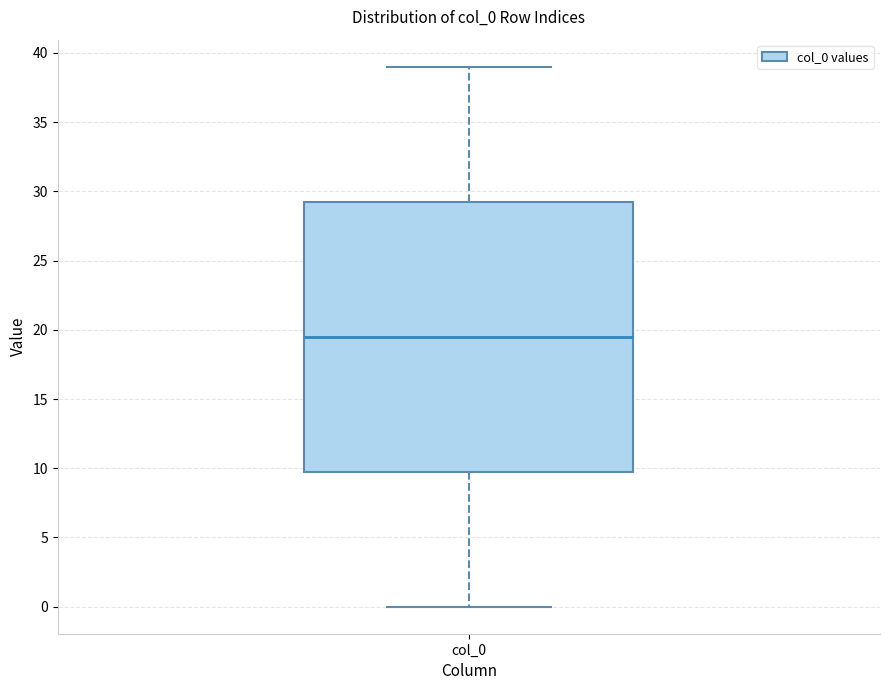

Where does the median line of the box for col_0 sit on the y-axis? The values are not printed on the chart, so give them approximately, as read against the axis.

19.5